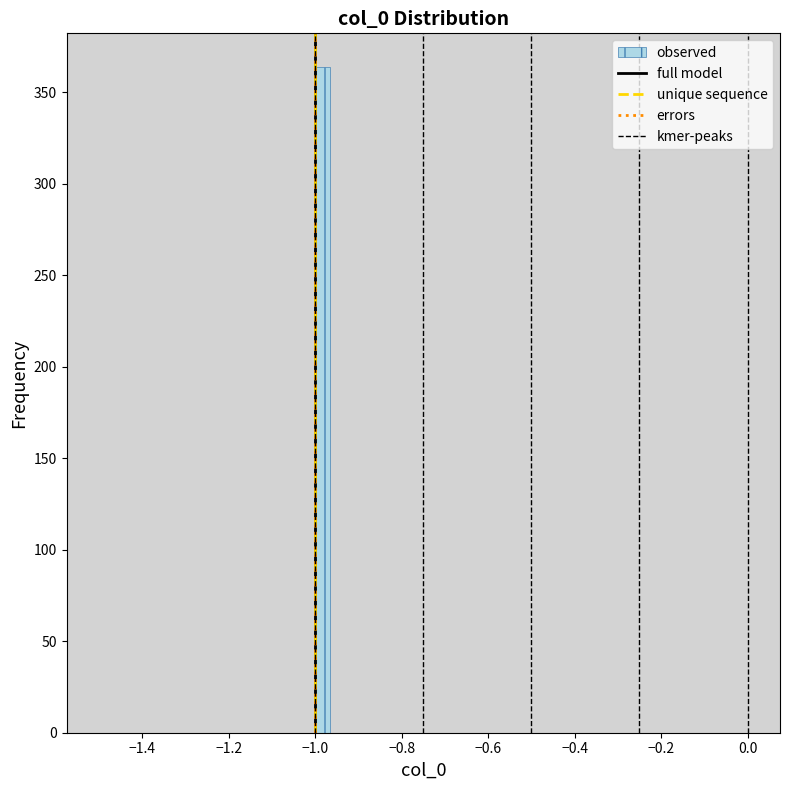

Around what value on the x-axis is the tallest bar? Give the approximate position of its centre, as read against the axis.

-0.98